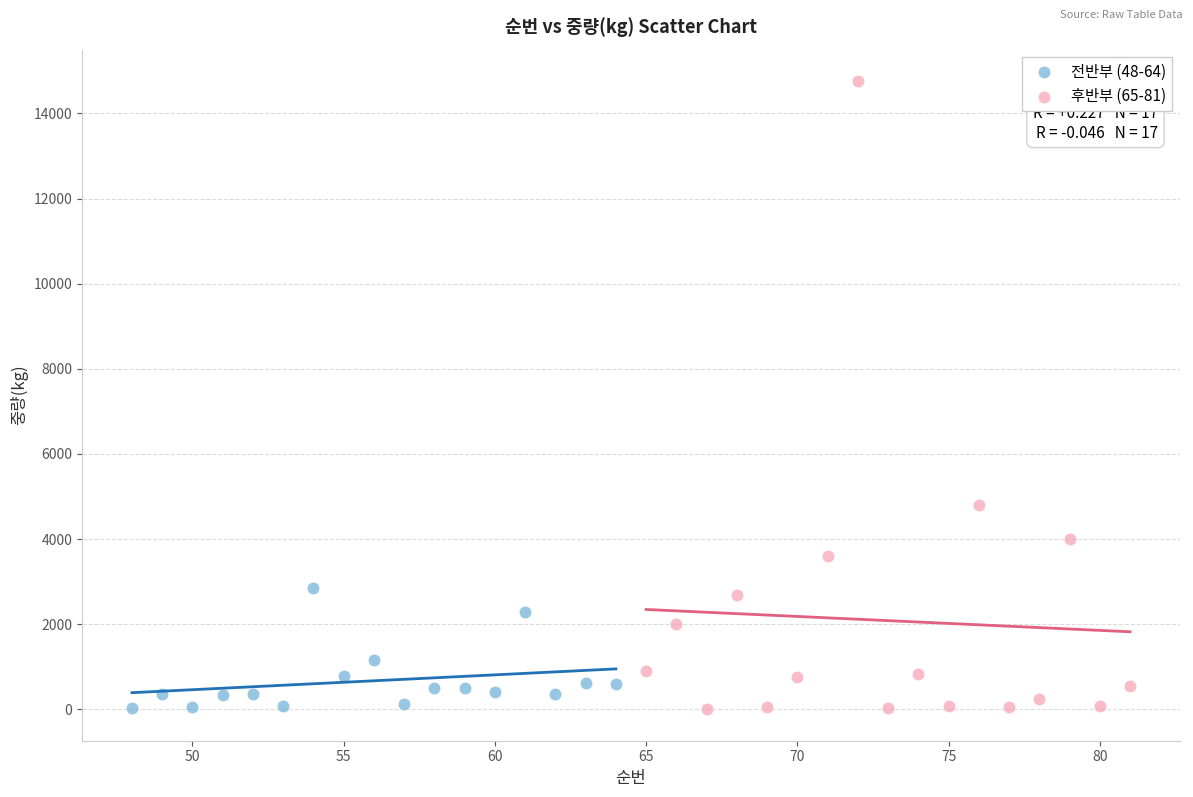

Which series has the largest Y range (max minus min)?

후반부 (65-81)